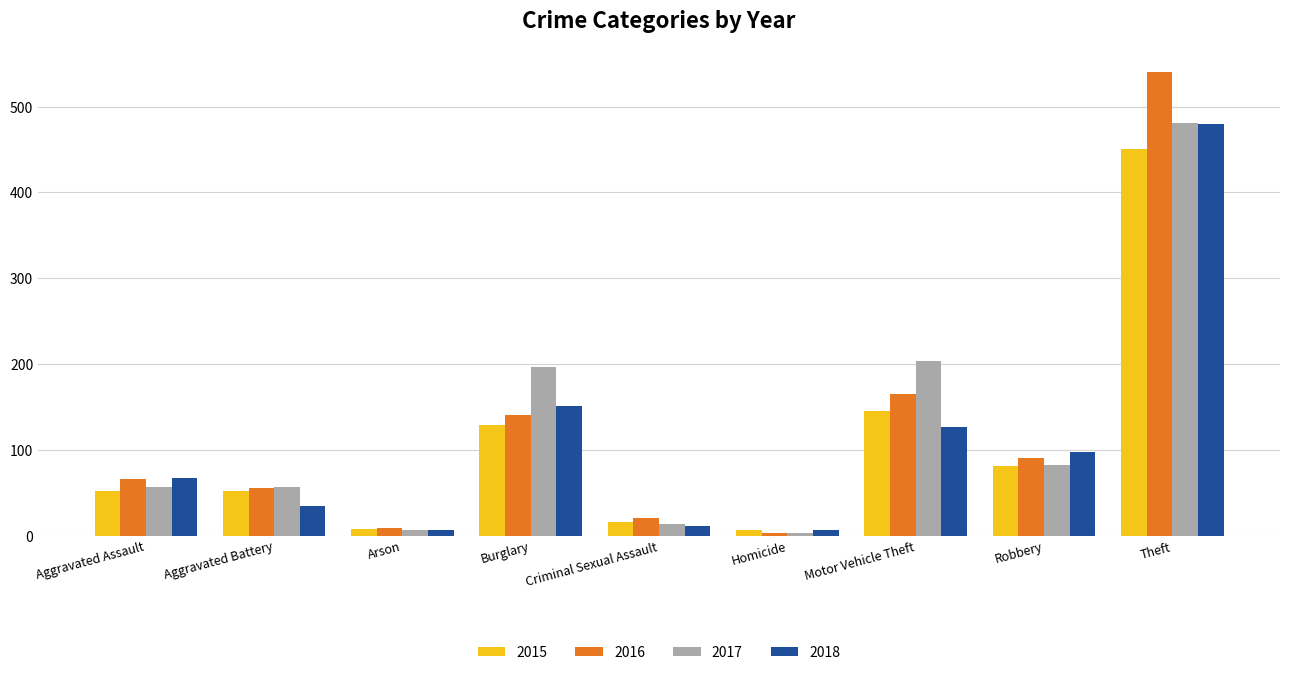

Where is 2018 nearest to the value 243?

Burglary